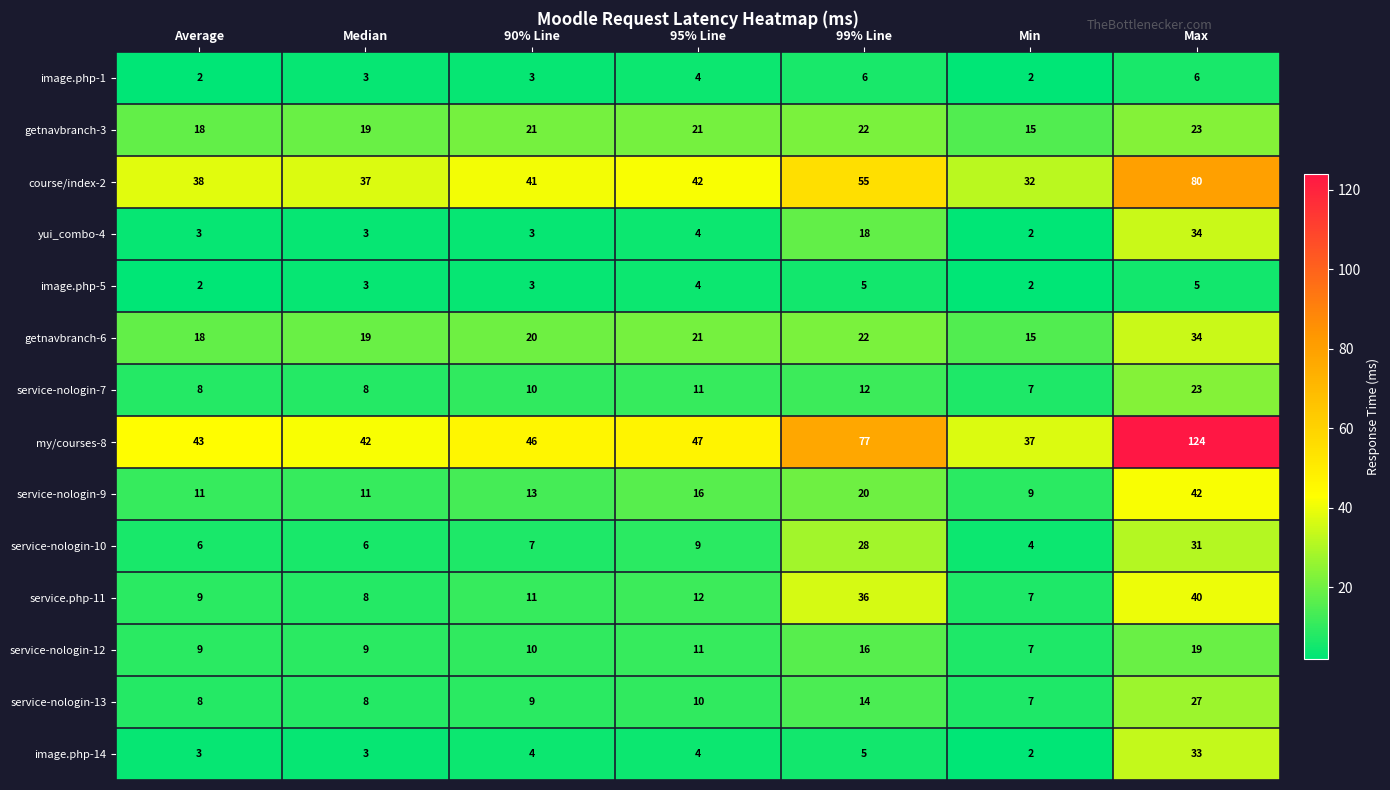

True or false: service-nologin-10 has a value of 3 at 95% Line.

False